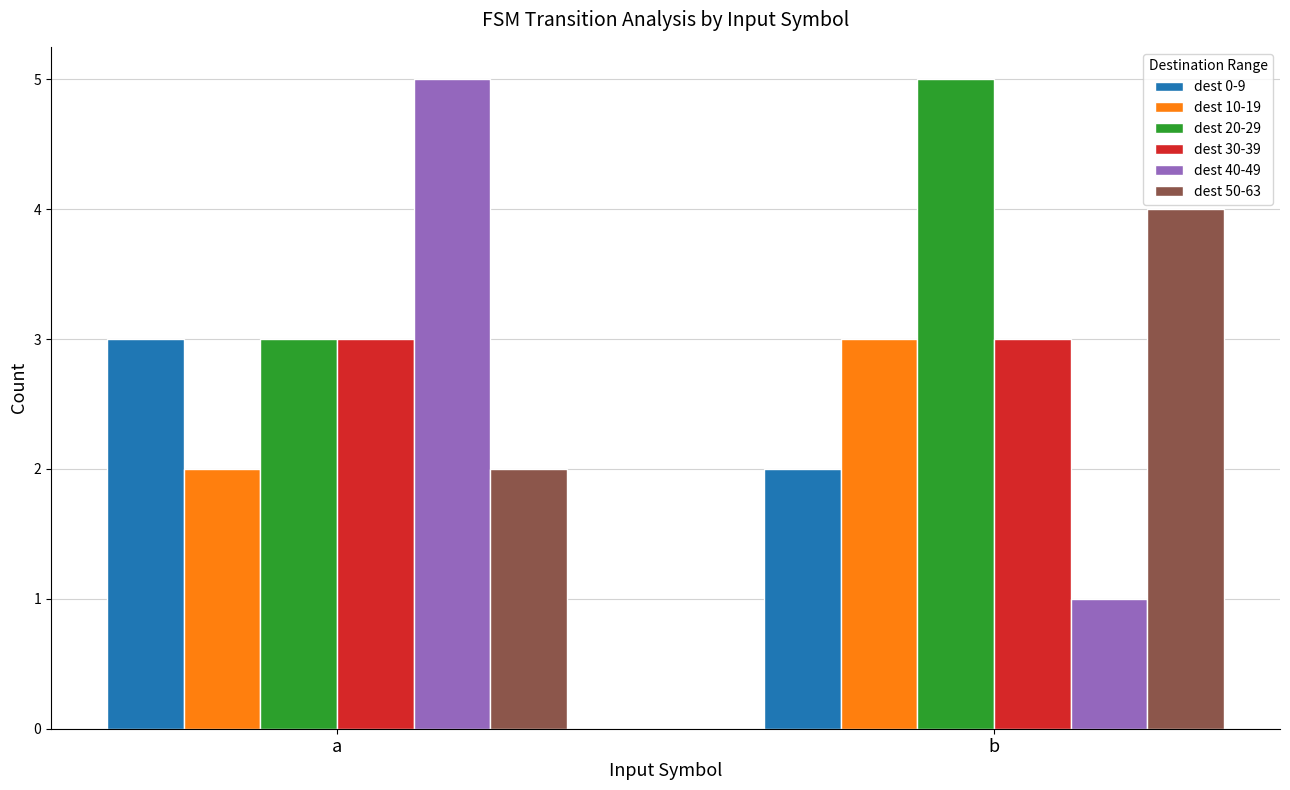

What is the value of the dest 50-63 bar at the 1st from the left?

2